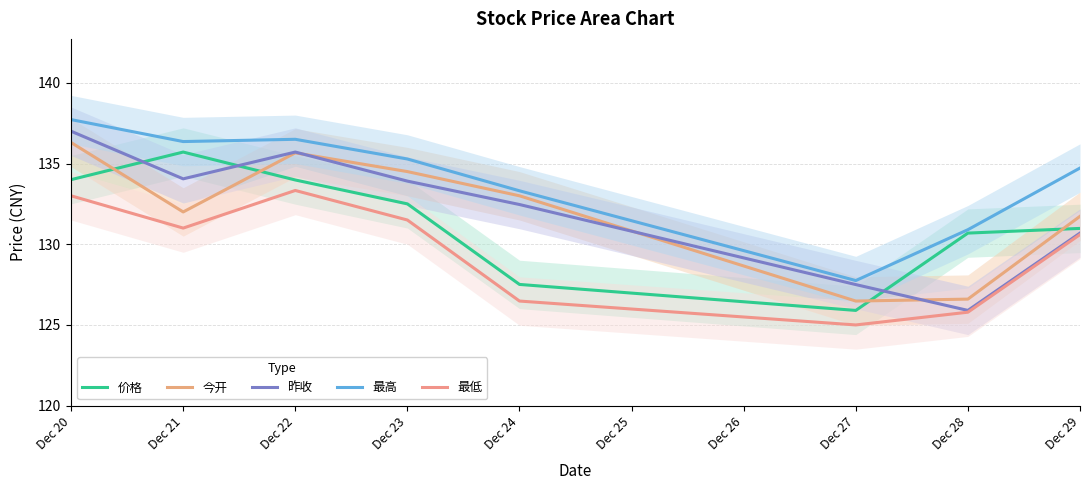

What is the difference between the 价格 values at Dec 21 and Dec 22?

1.7